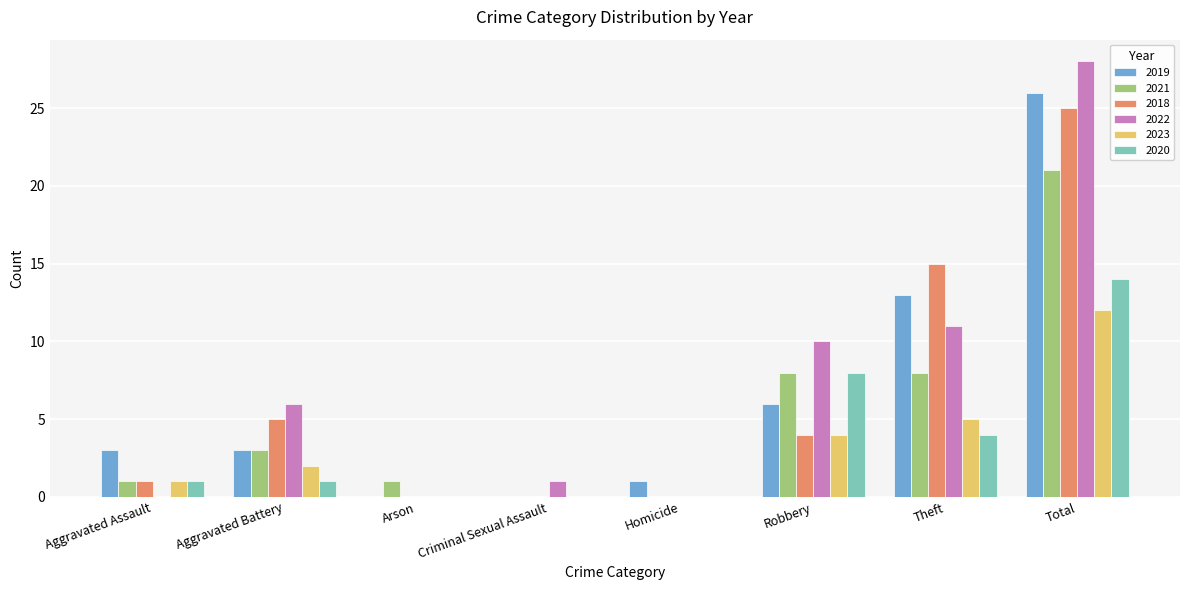

The value of 2022 at Theft is 11. True or false?

True